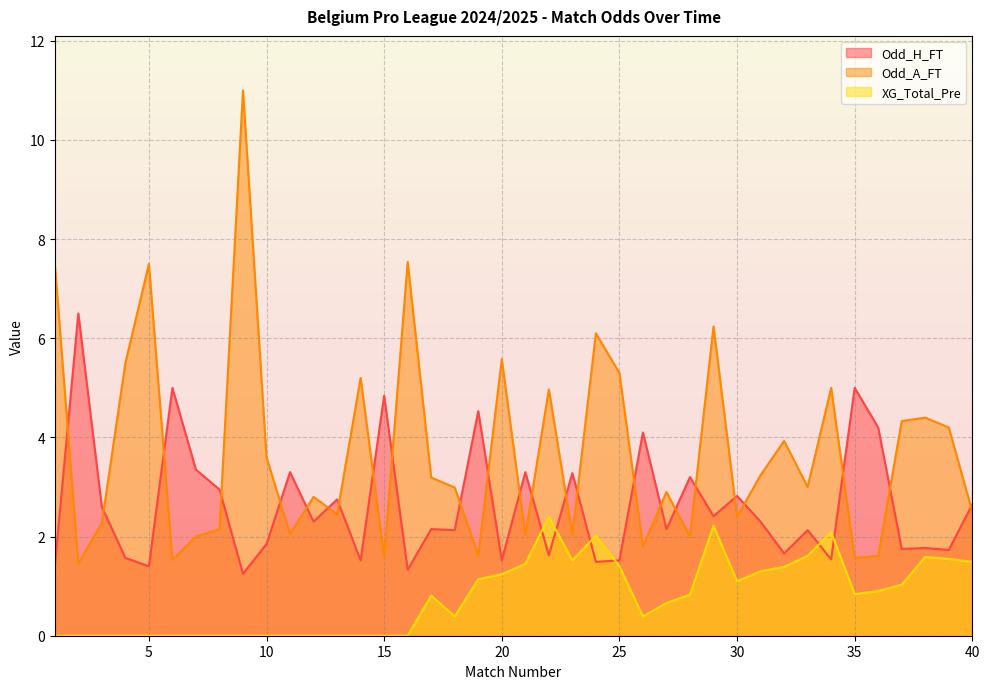

The XG_Total_Pre series shows 0.4 at 26. True or false?

True